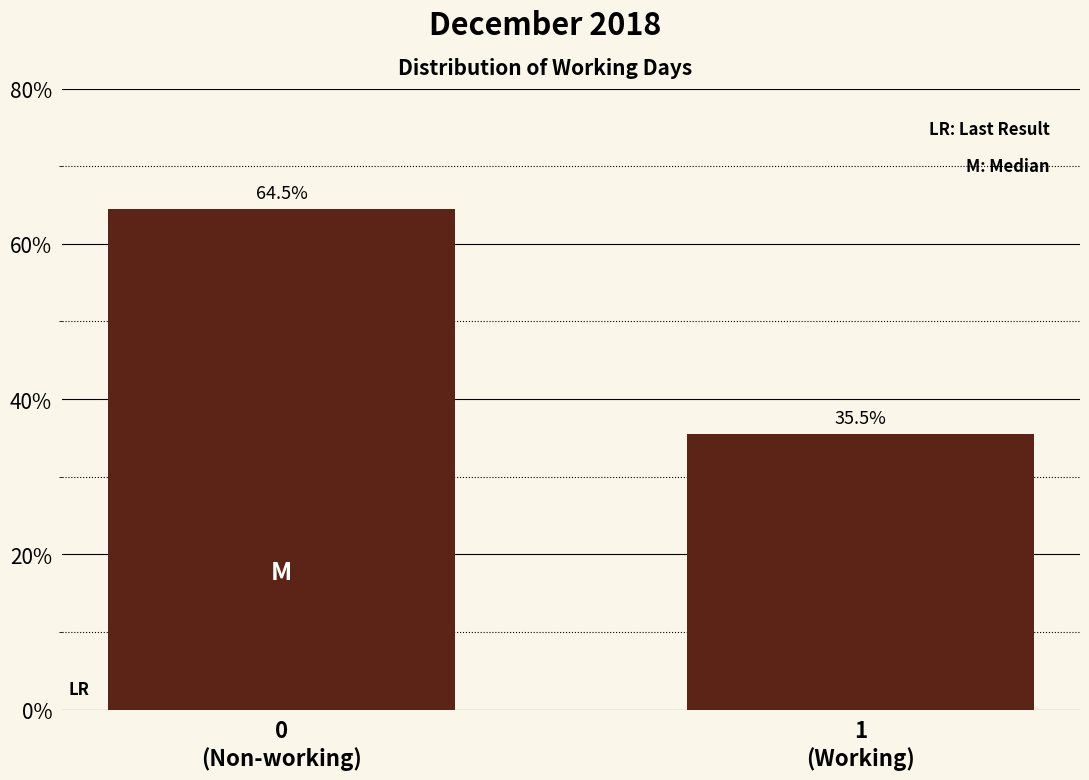

Reading left to right, extract all data points from this chart.

64.5	35.5